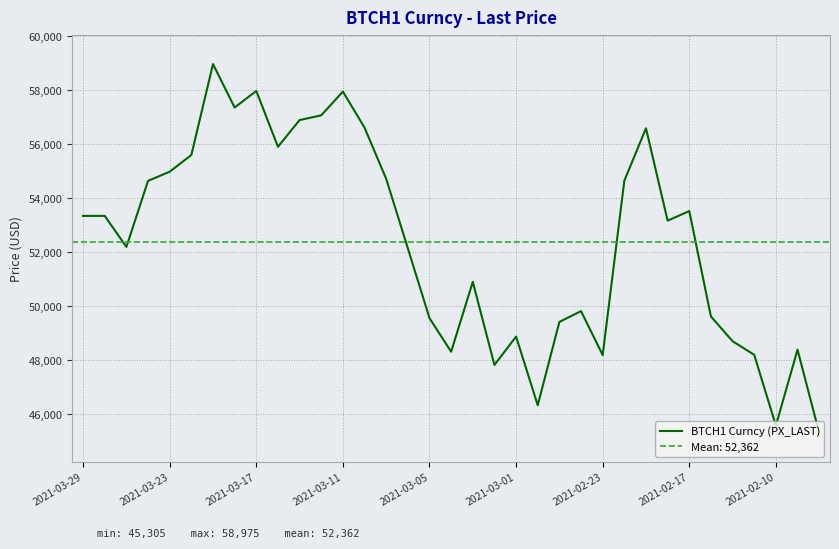

What is the lowest value of the BTCH1 Curncy (PX_LAST) series?

45305